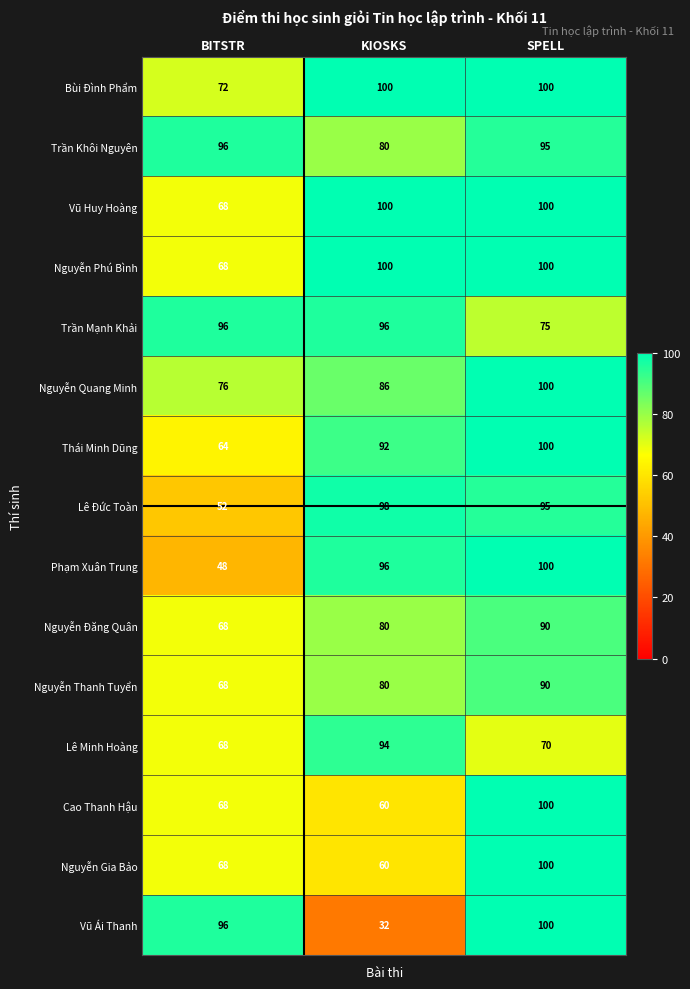

Between KIOSKS and SPELL, which series saw the biggest shift?

Vũ Ái Thanh